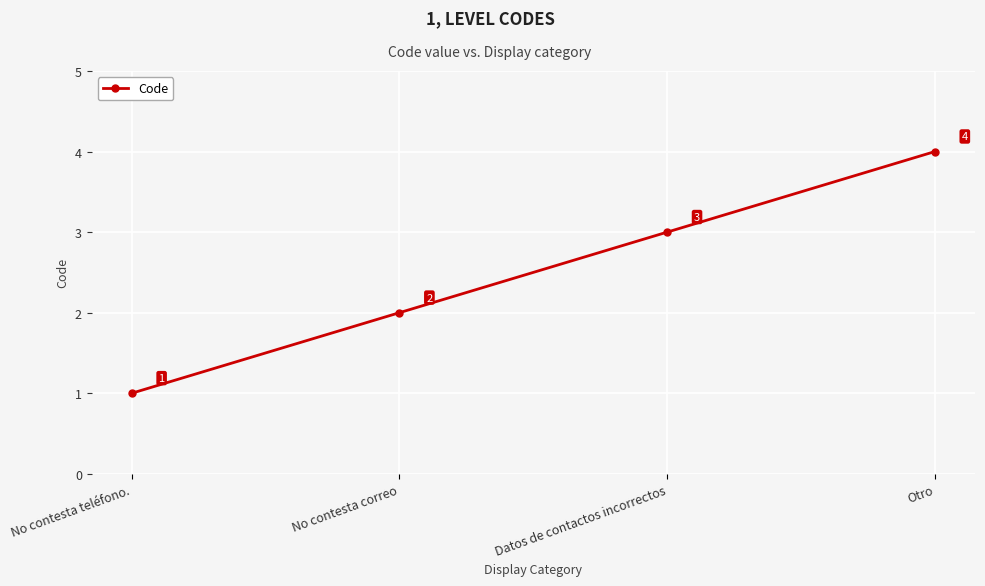

Which label corresponds to the largest value in the chart?

Otro